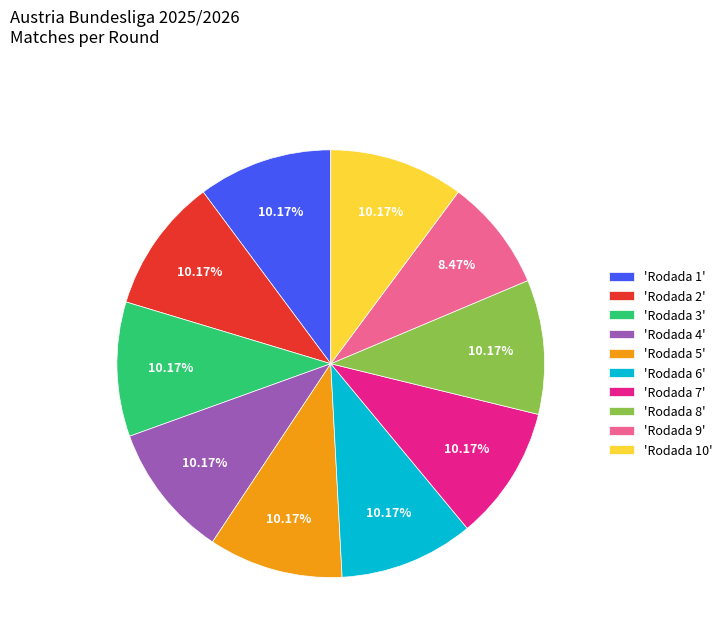

Which has a higher value, 'Rodada 9' or 'Rodada 5'?

'Rodada 5'